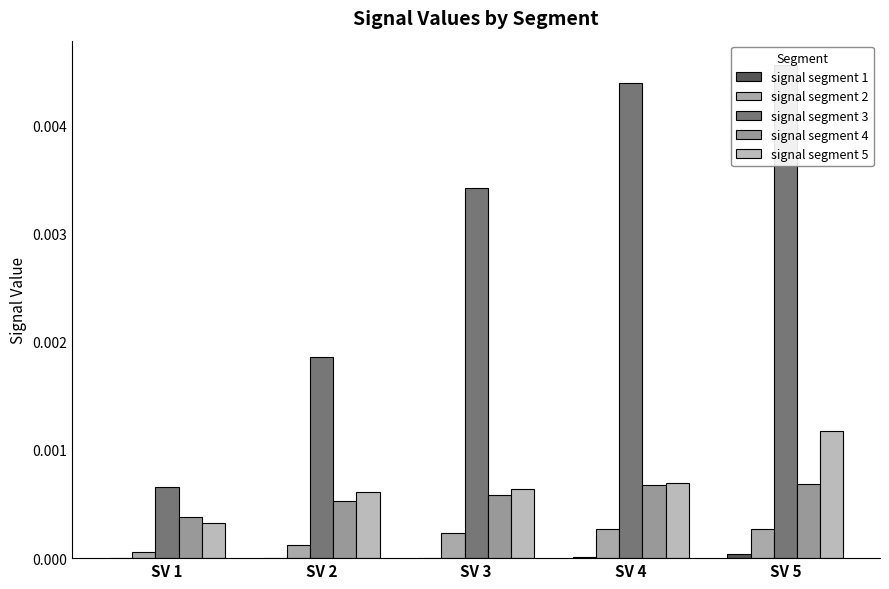

Which category has the highest value across all series?

SV 5